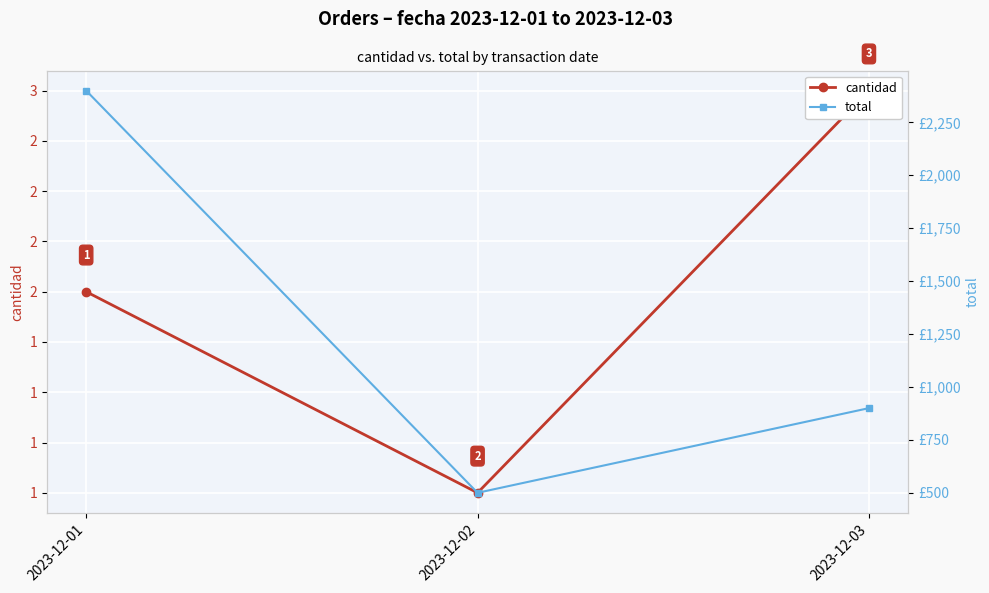

What is the value of the cantidad point at the 1st from the left?

2